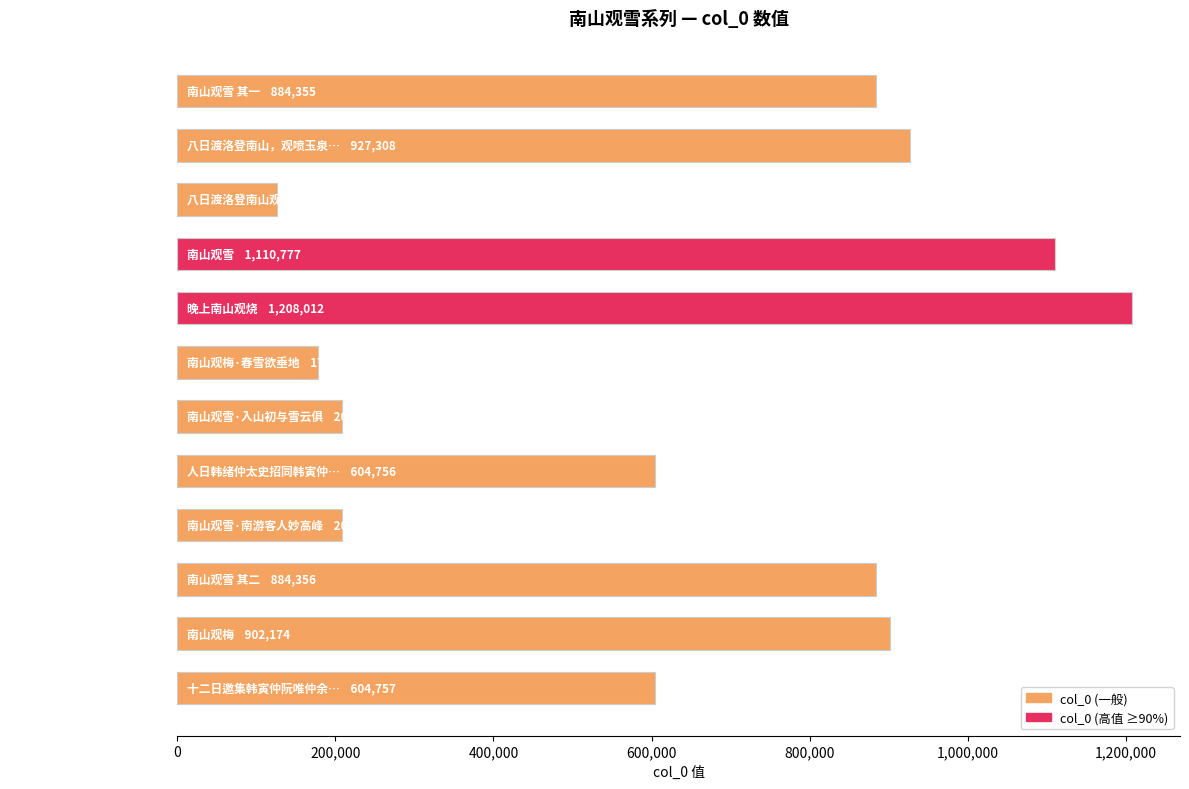

What is the change in value from 晚上南山观烧 to 南山观梅?

-305838